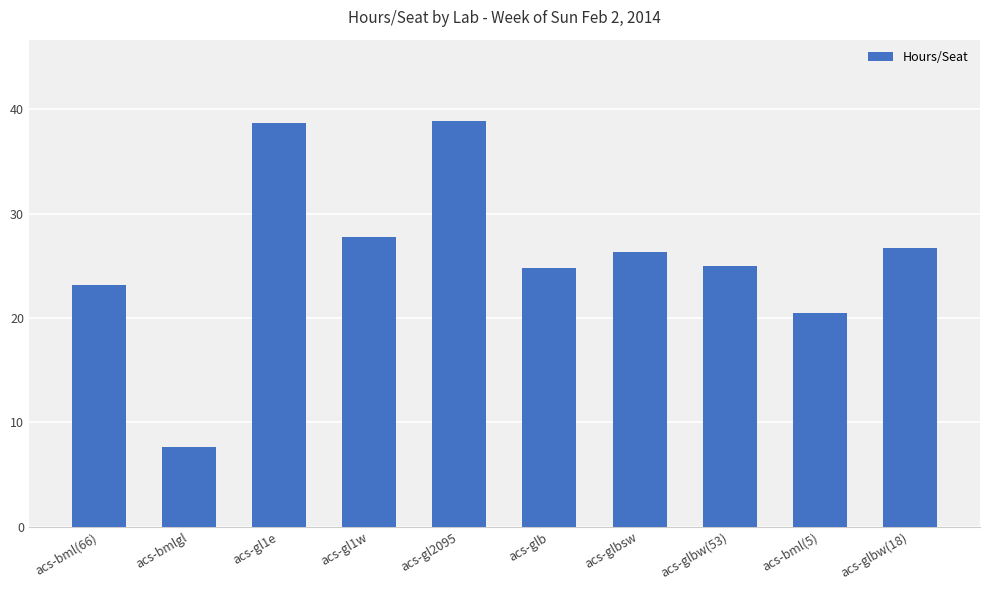

What is the difference between the maximum and second lowest values?

18.4